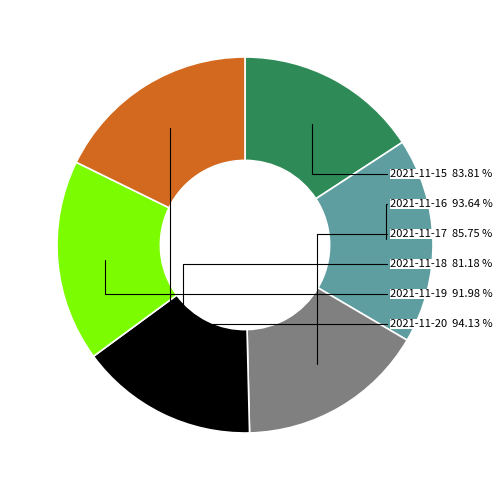

What is the largest slice in the pie chart?

2021-11-20